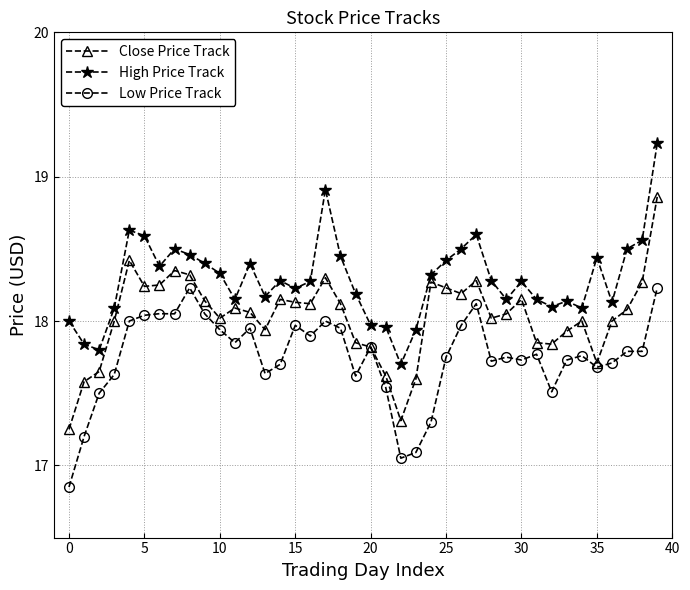

Rank the series by their average value, from lowest to highest.

Low Price Track, Close Price Track, High Price Track